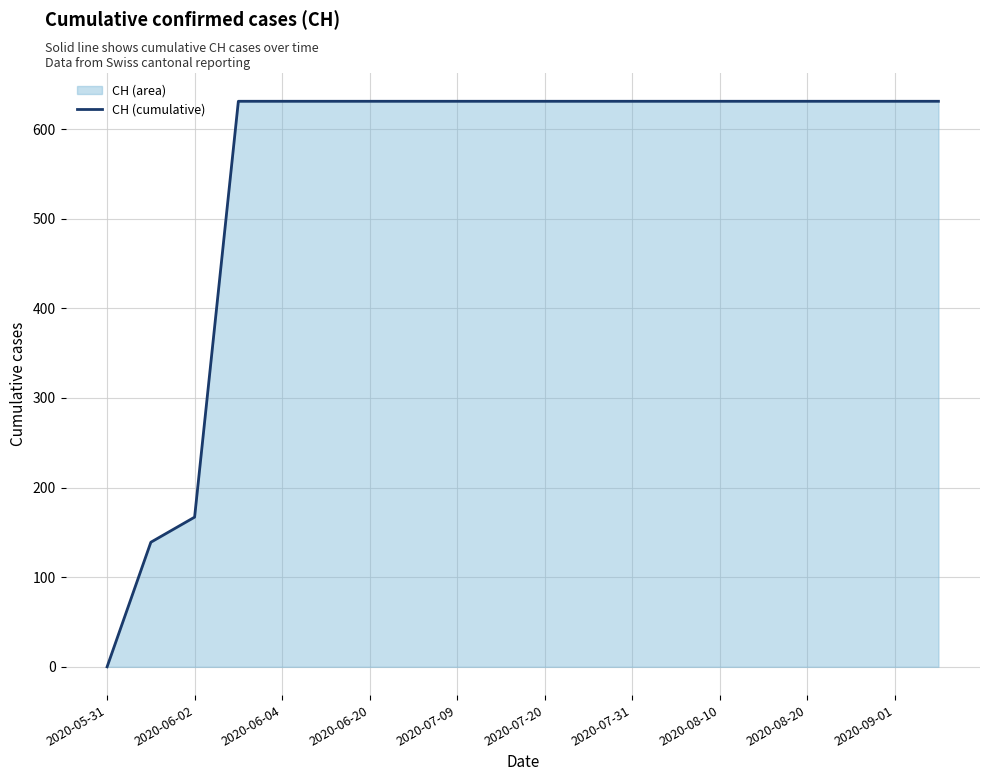

Reading left to right, list all the values displayed in this chart.

0	139	167	631	631	631	631	631	631	631	631	631	631	631	631	631	631	631	631	631